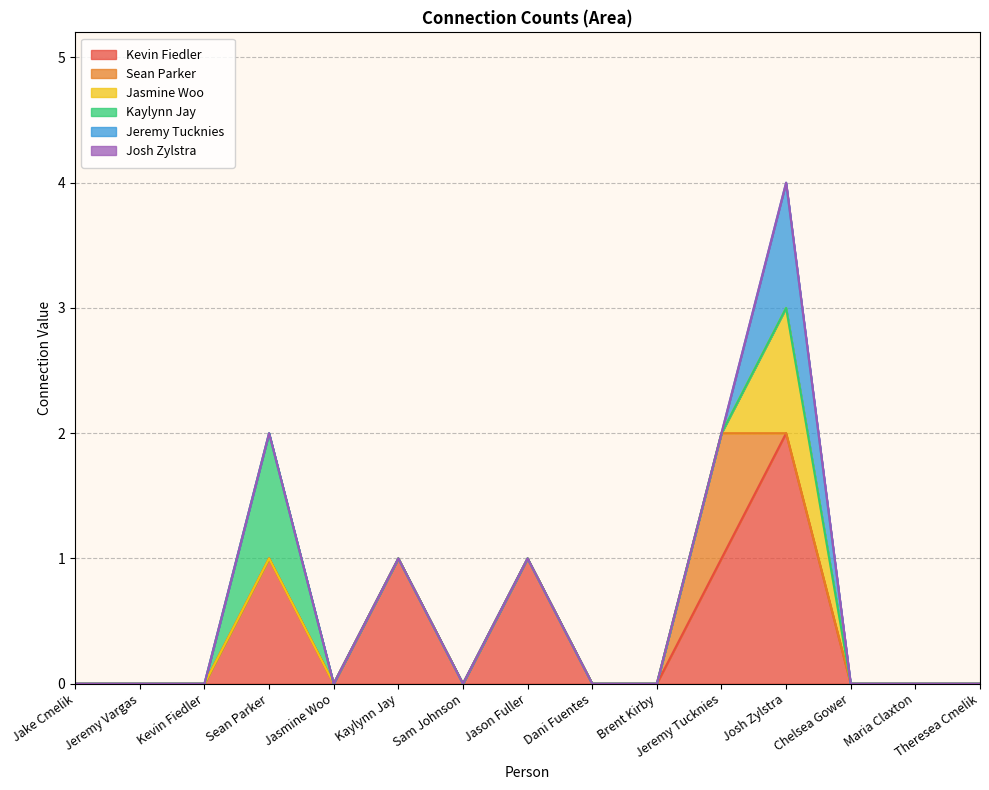

Which has a higher value, Sean Parker or Jake Cmelik?

Sean Parker